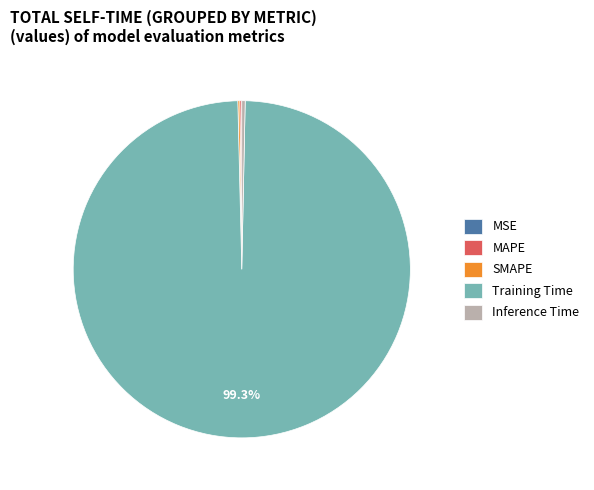

Is Training Time the majority of the pie?

Yes